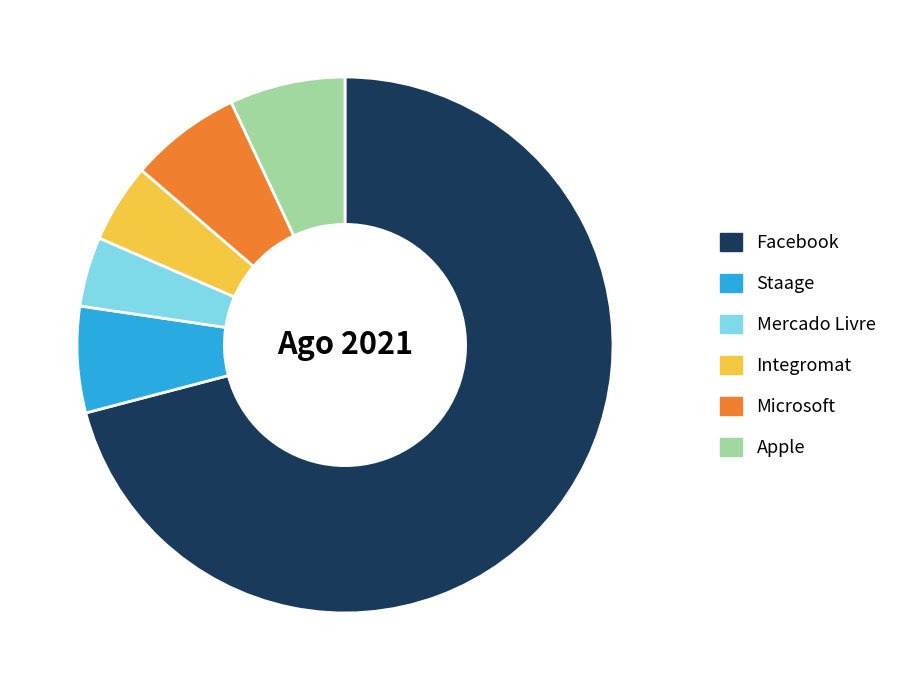

Do Integromat and Microsoft together represent more than half of the pie?

No